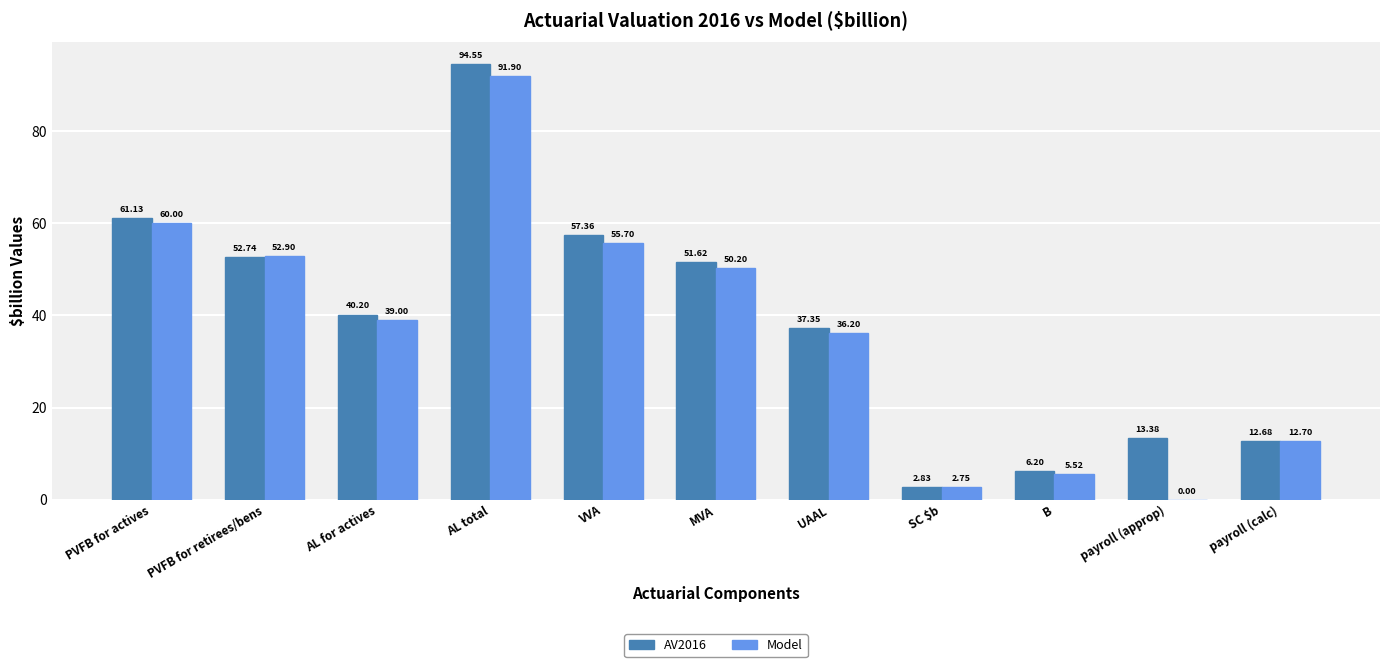

Which series changed the most between PVFB for actives and payroll (approp)?

Model